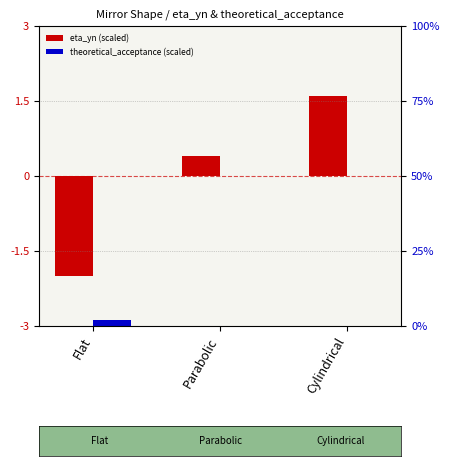

What are all the series names shown in the legend?

eta_yn (scaled), theoretical_acceptance (scaled)